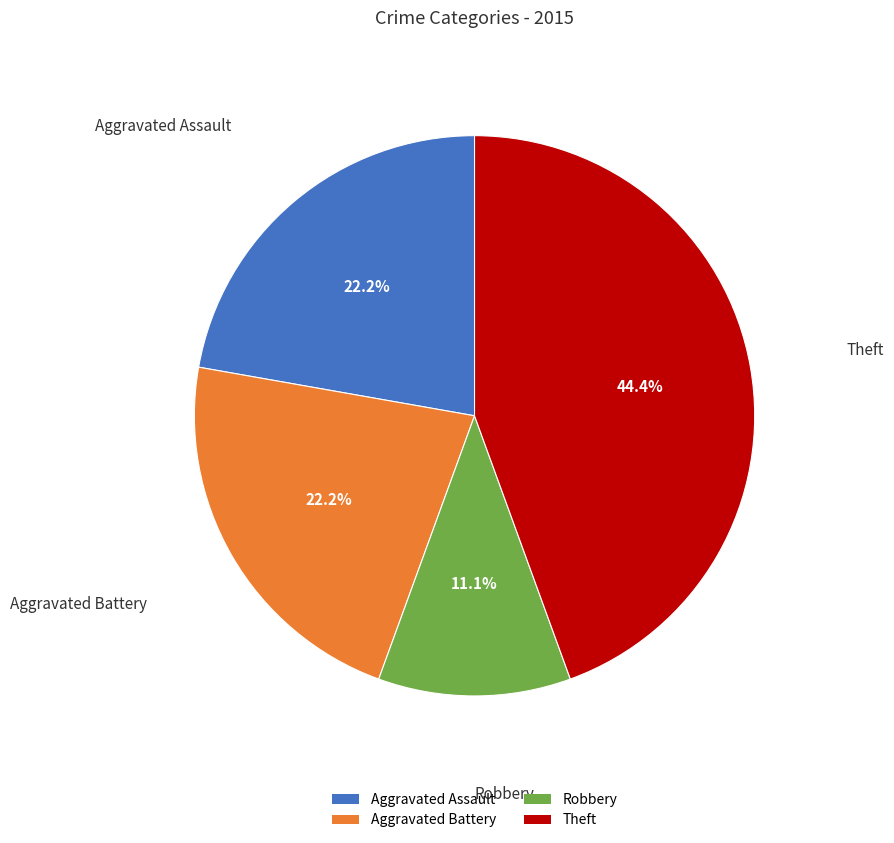

What is the ratio of the value at Theft to the value at Aggravated Assault?

2.0